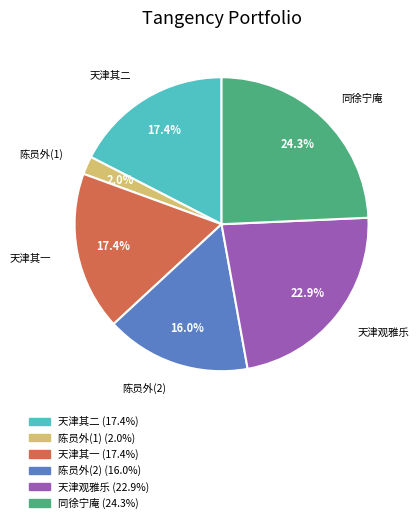

Does any single category account for the majority?

No